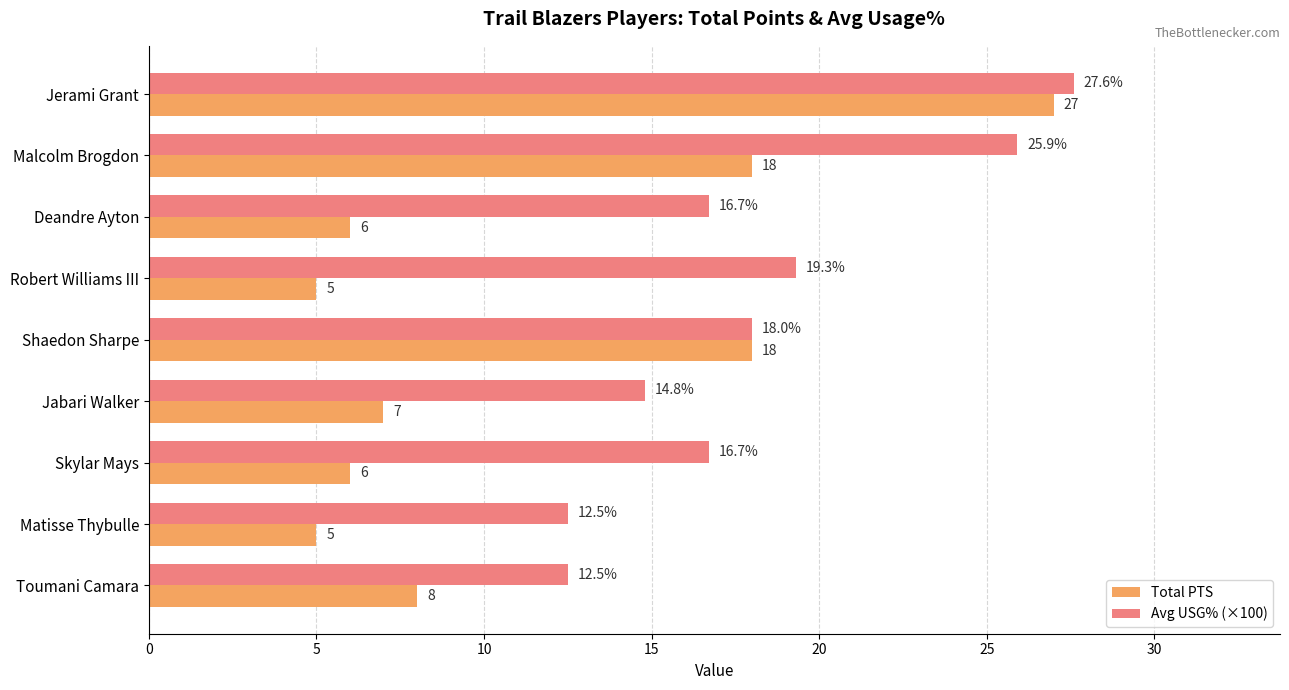

The value of Total PTS at Jerami Grant is 7.3. True or false?

False